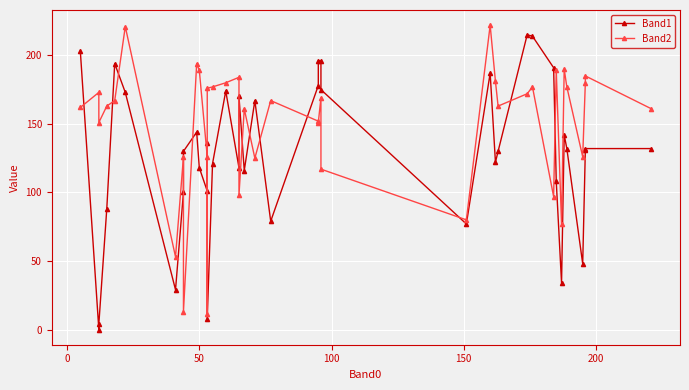

How many values in the Band1 series are below 132?

20